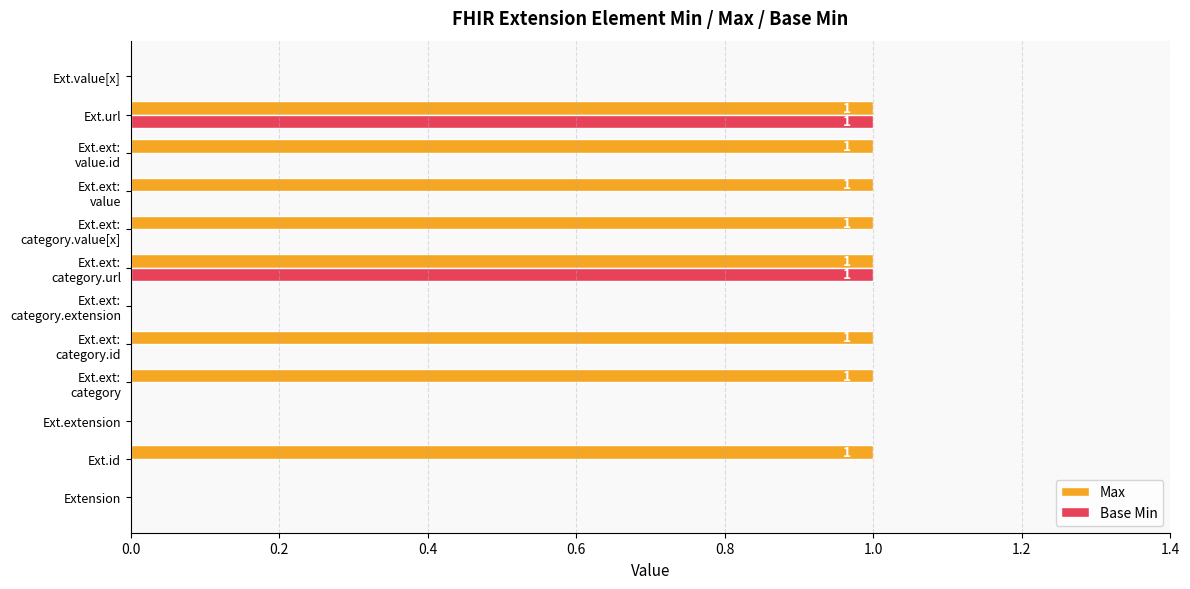

What are all the series names shown in the legend?

Max, Base Min